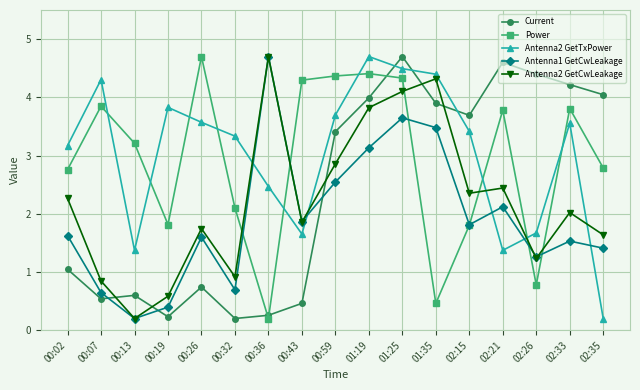

How many times do Antenna2 GetCwLeakage and Antenna2 GetTxPower cross each other?

5